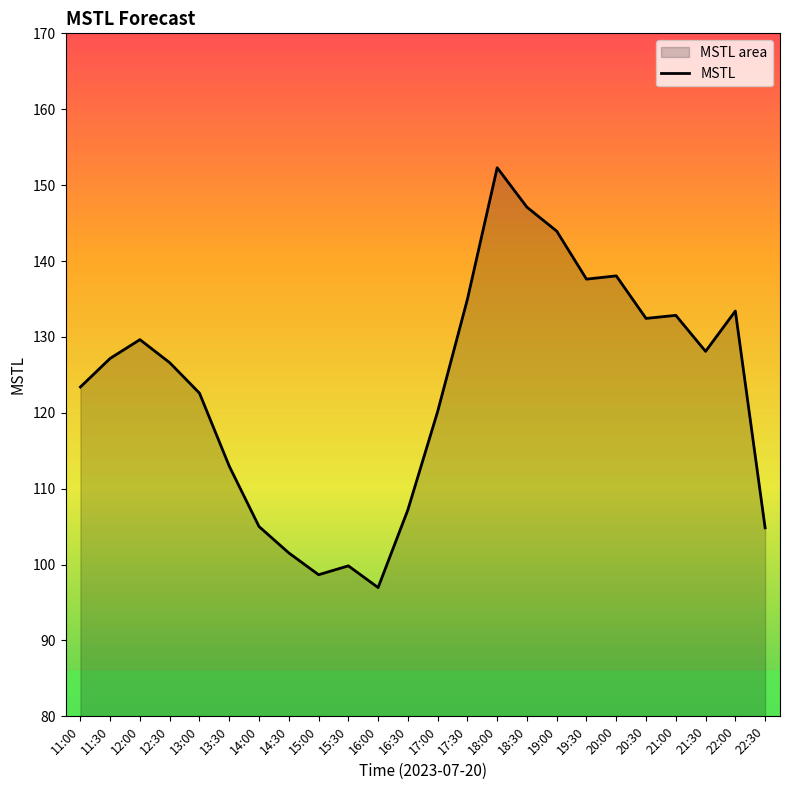

How many interior local peaks (higher than both neighbors) does the data have?

6